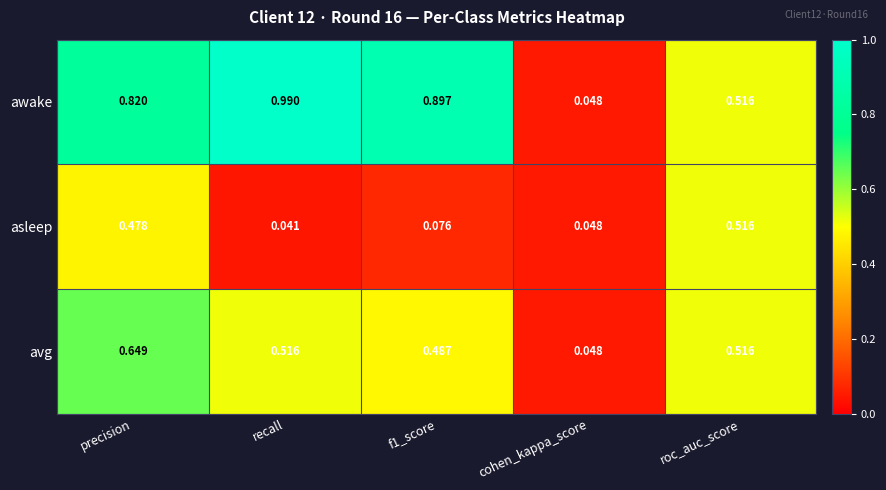

Which series has the largest total across all categories?

awake